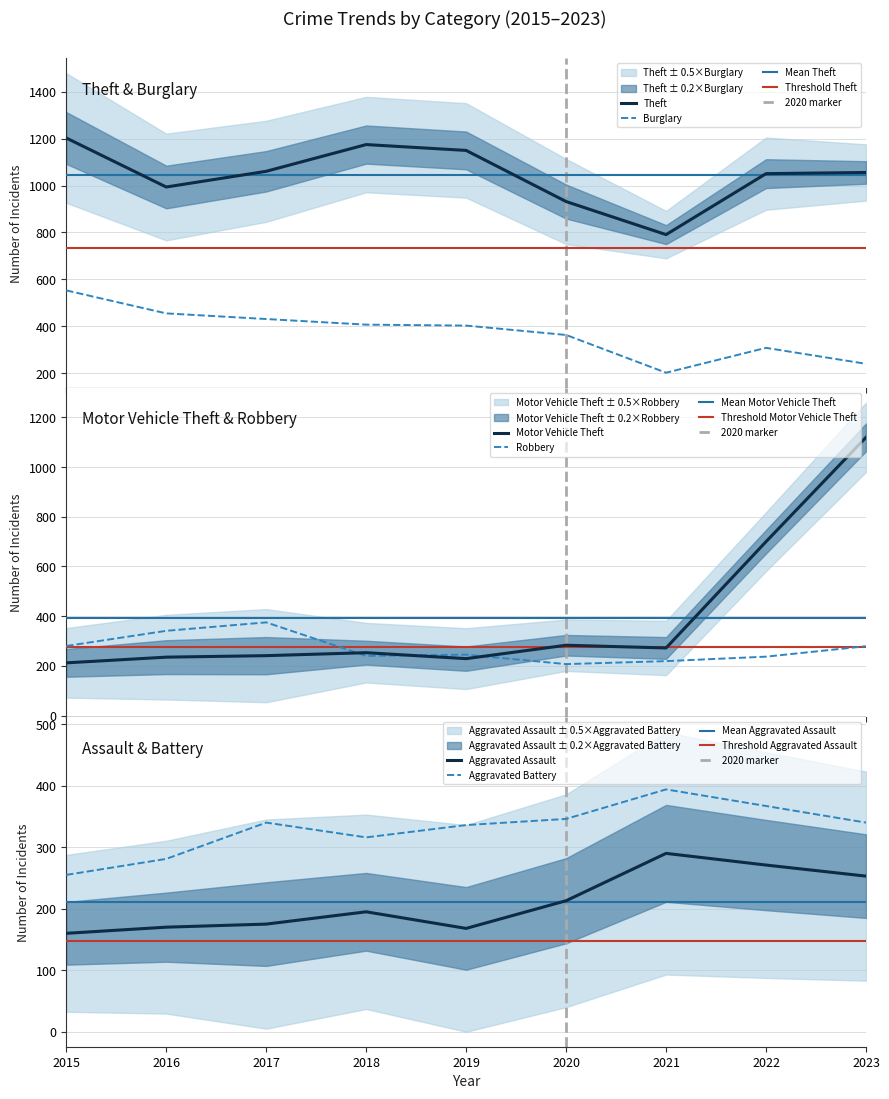

How many values in the Burglary series exceed 403?

4